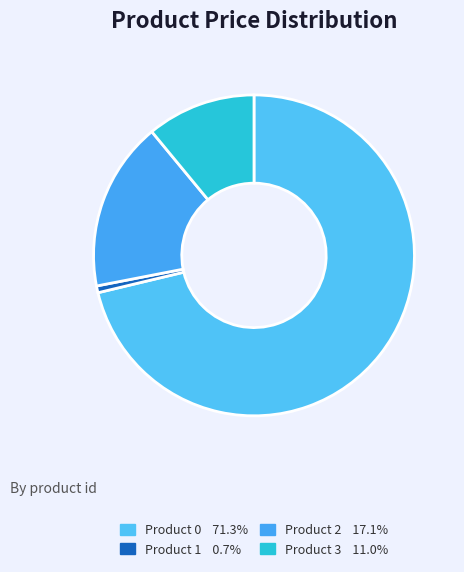

Is it true that Product 0 is 71% of the pie?

True